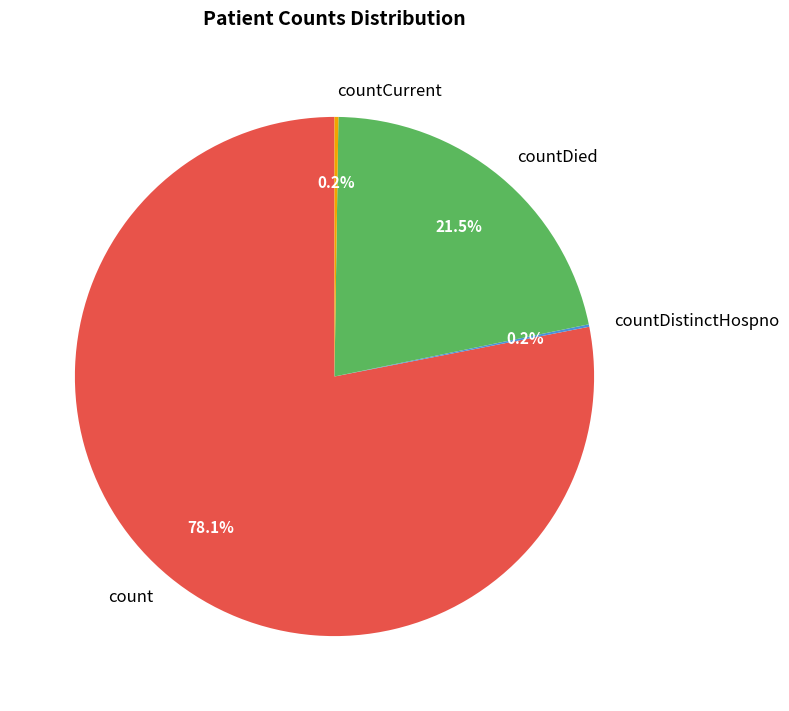

What percentage is the count slice, to the nearest percent?

78%